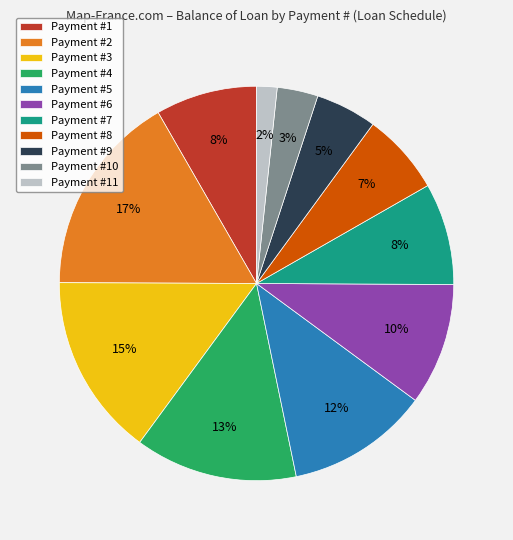

Combined, do Payment #4 and Payment #1 account for over 50%?

No